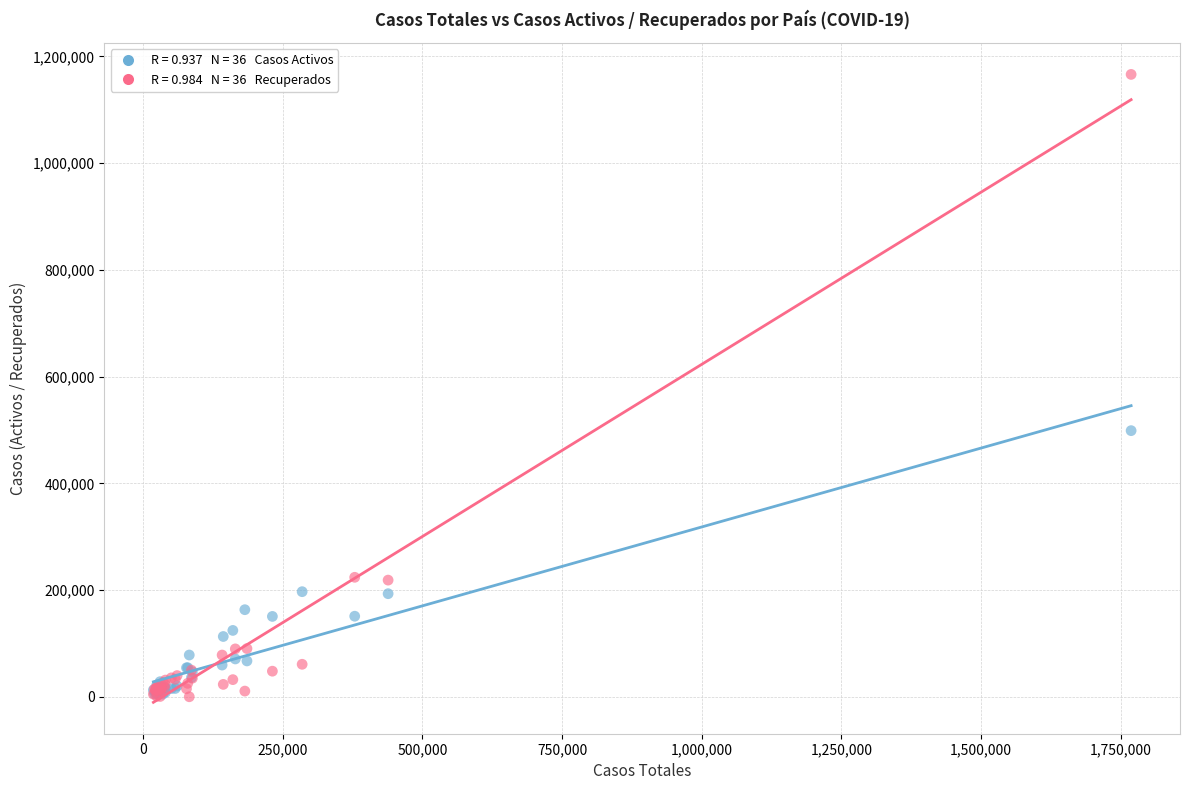

Across all series, what Y value is closest to 583184?

498720